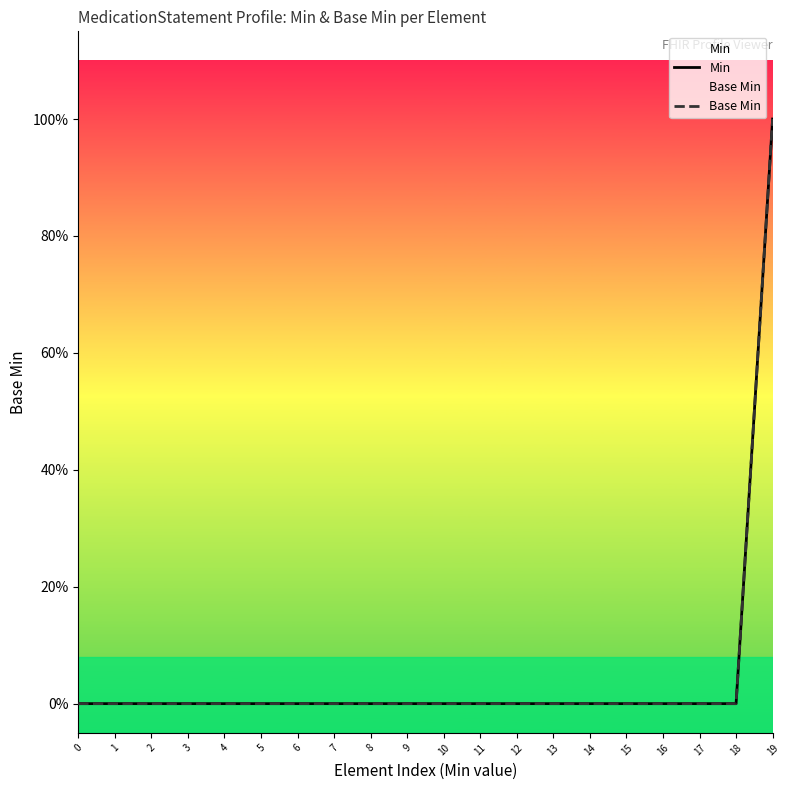

True or false: Min and Base Min cross at least once.

False